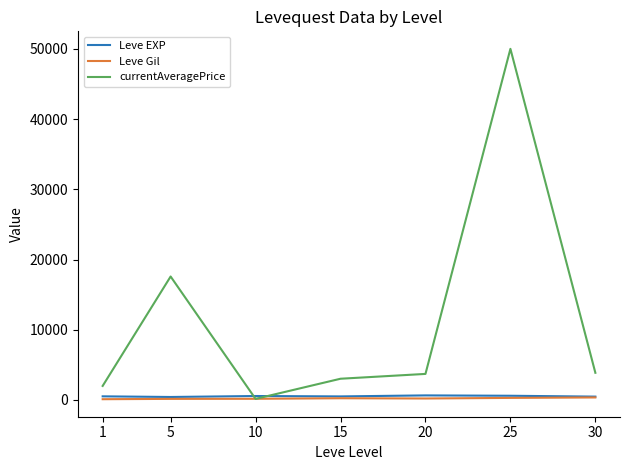

At which category is the sum across all series the highest?

25